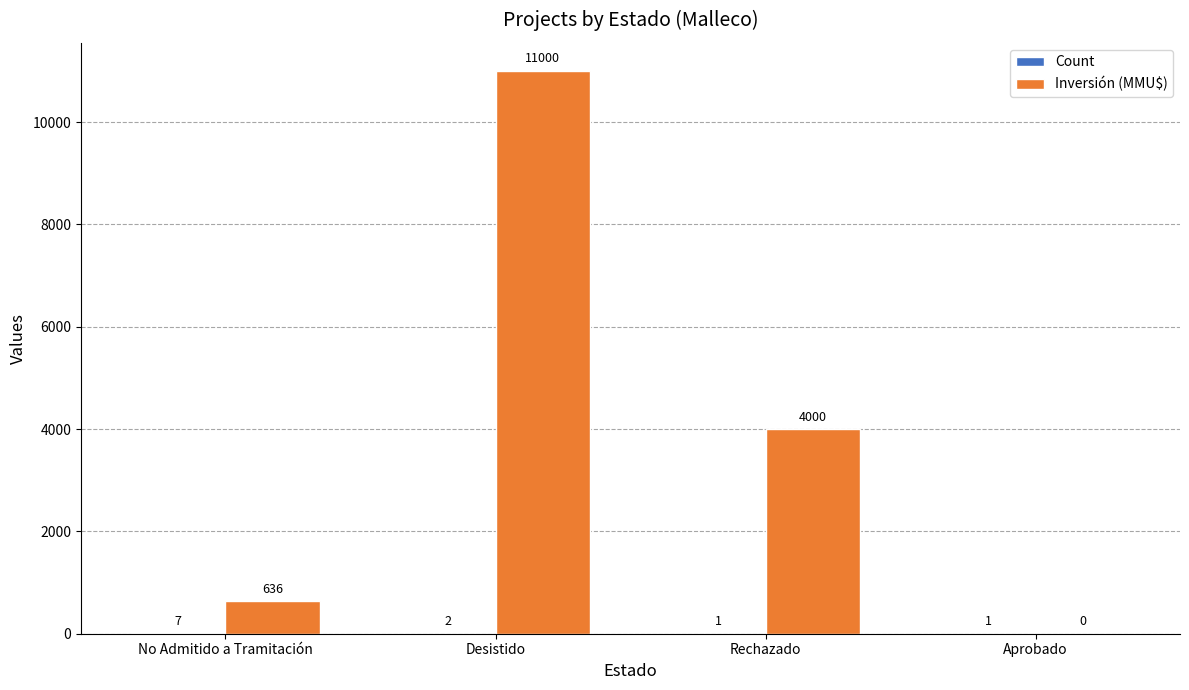

True or false: Inversión (MMU$) has a value of 3494 at Desistido.

False